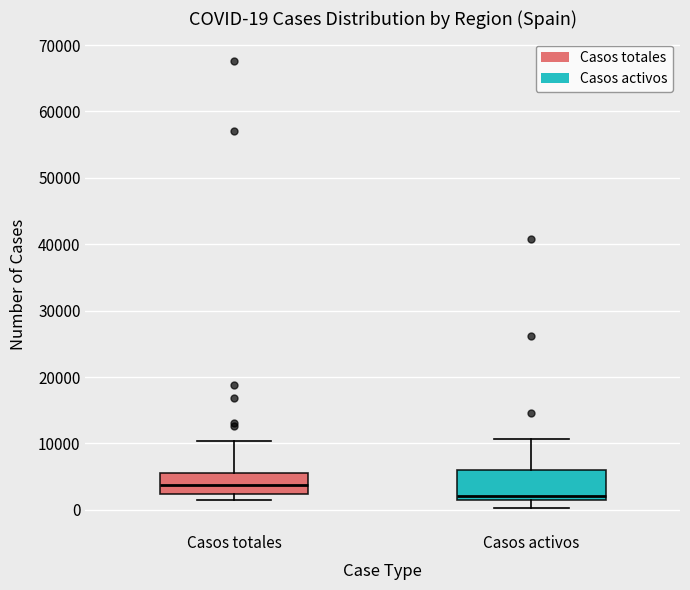

Which box's median line is the lowest?

Casos activos